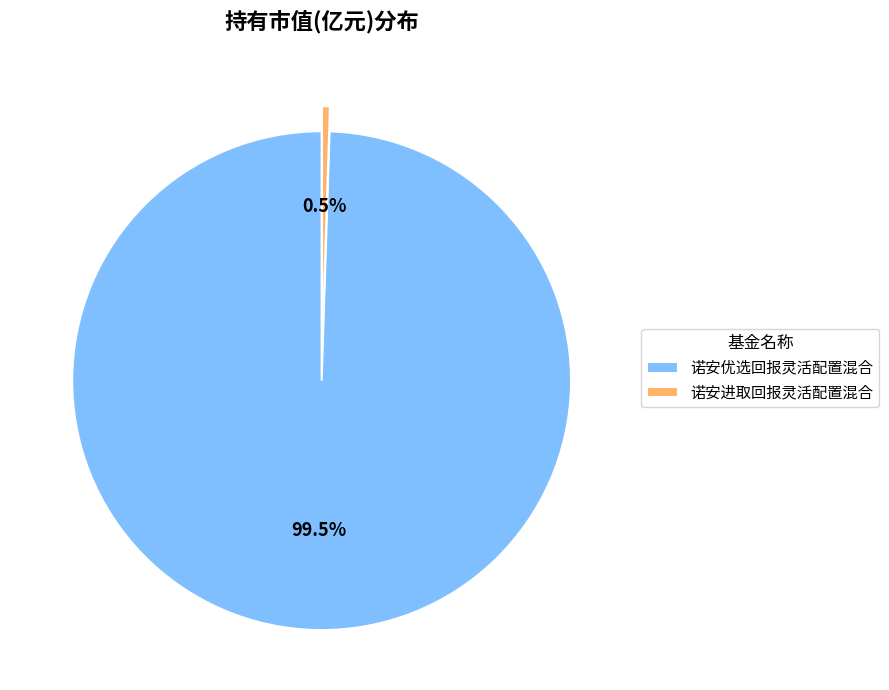

Which category has the biggest portion of the pie?

诺安优选回报灵活配置混合